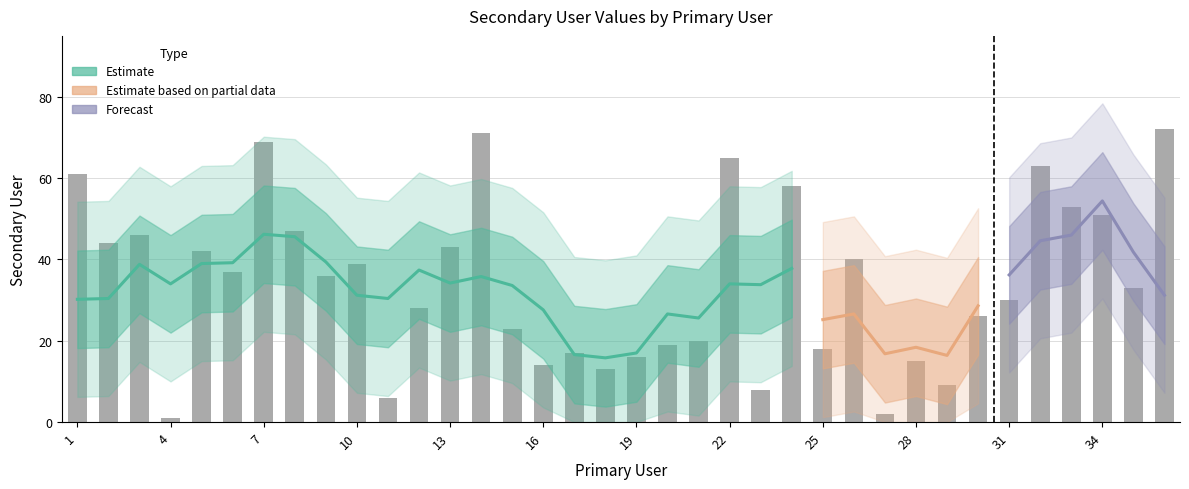

Rank the categories by value from highest to lowest.

36, 14, 7, 22, 32, 1, 24, 33, 34, 8, 3, 2, 13, 5, 26, 10, 6, 9, 35, 31, 12, 30, 15, 21, 20, 25, 17, 19, 28, 16, 18, 29, 23, 11, 27, 4